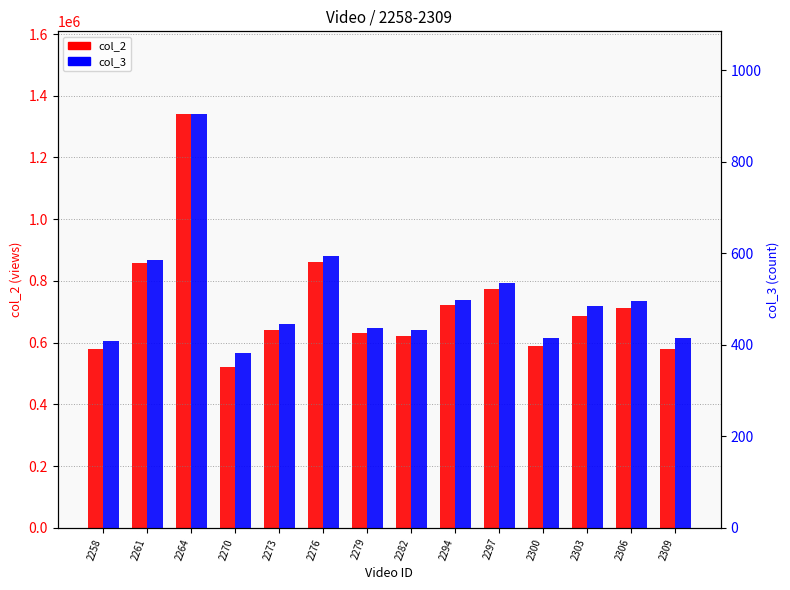

The value of col_2 at 2306 is 711783. True or false?

True